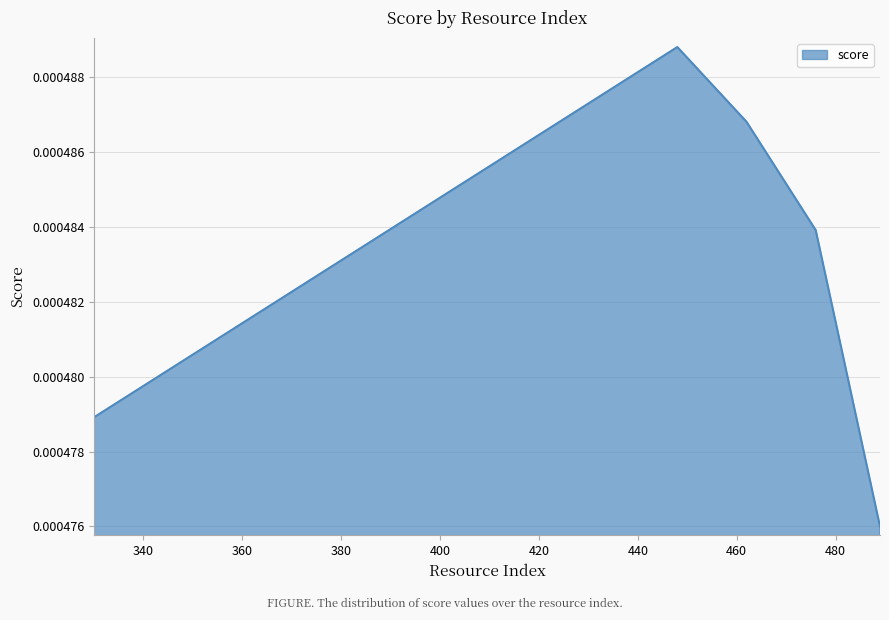

How many interior local peaks (higher than both neighbors) does the data have?

1